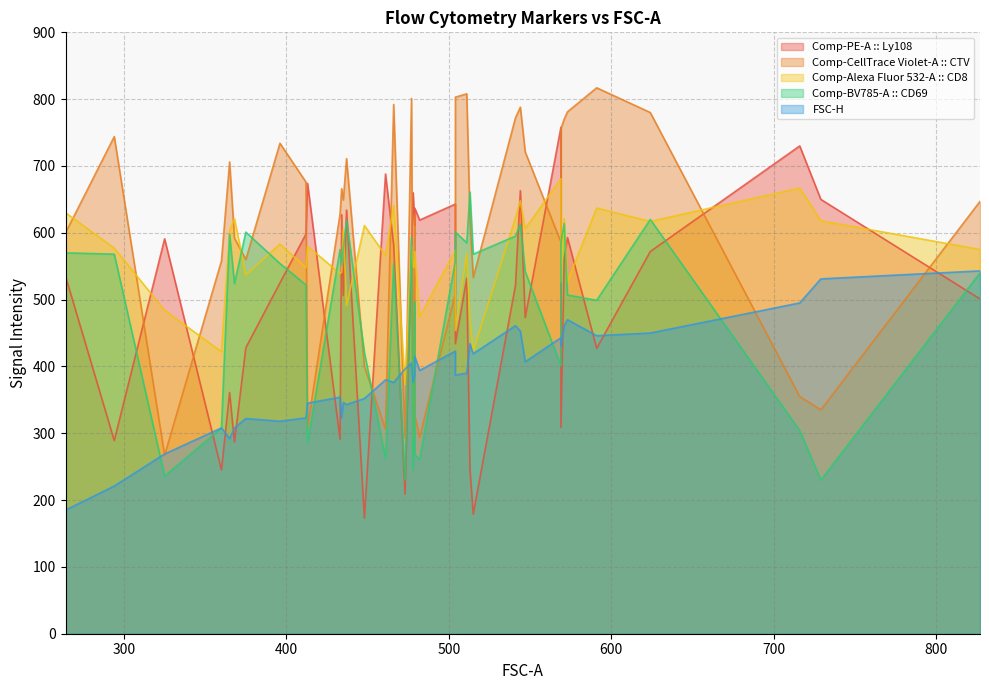

How many data points in Comp-BV785-A :: CD69 are less than 554?

20